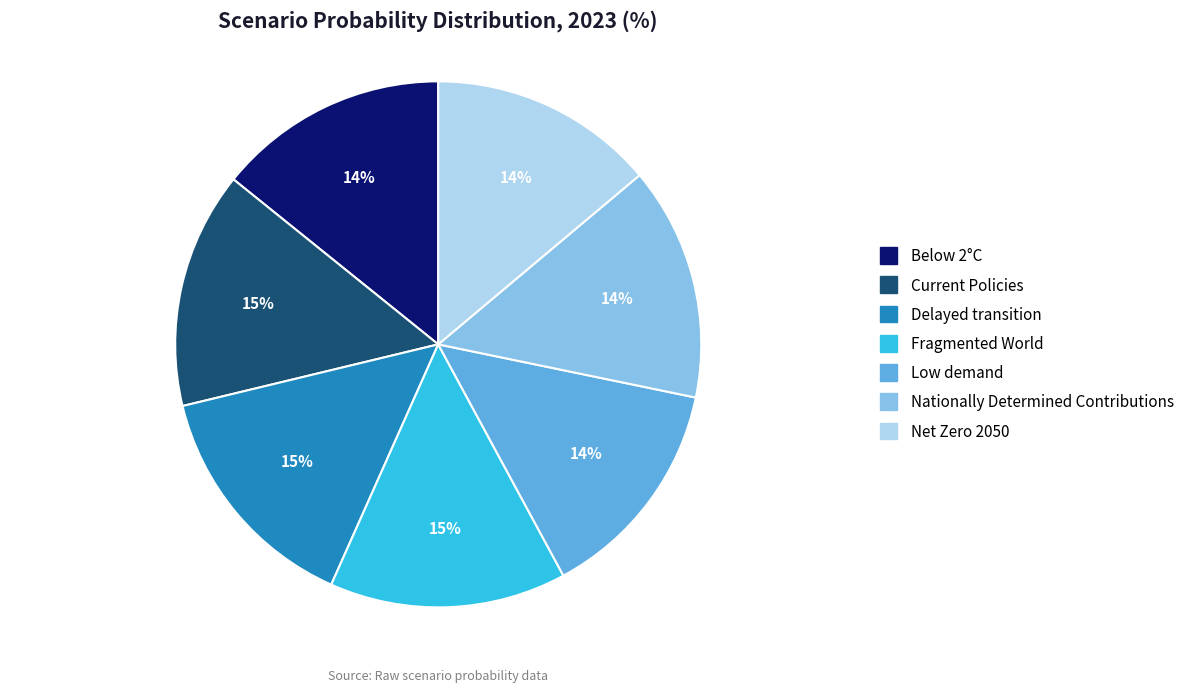

What percentage is the Fragmented World slice, to the nearest percent?

15%